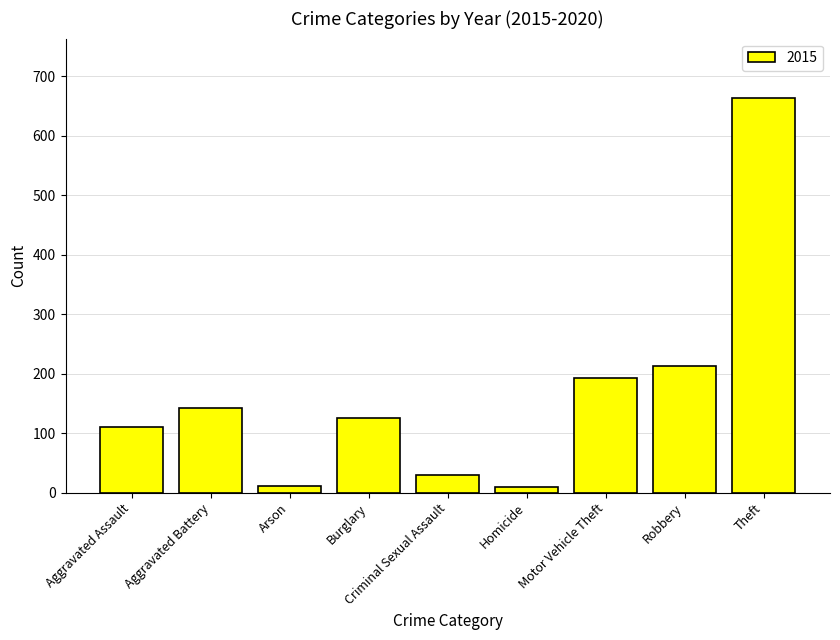

What is the maximum value shown in the chart?

664